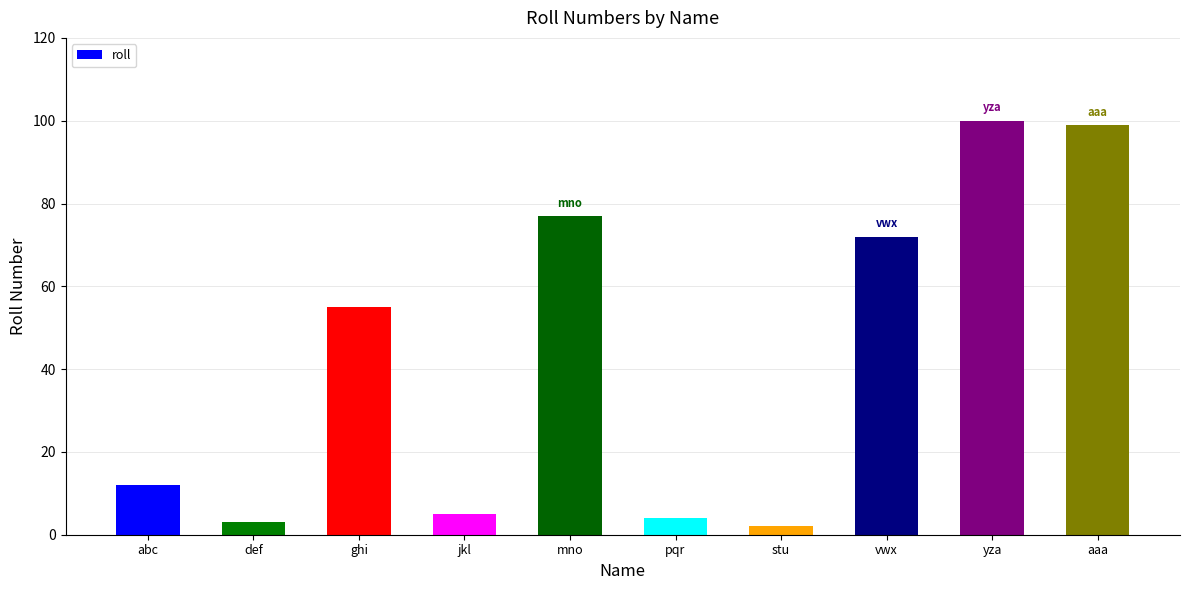

How many series are shown in this chart?

1